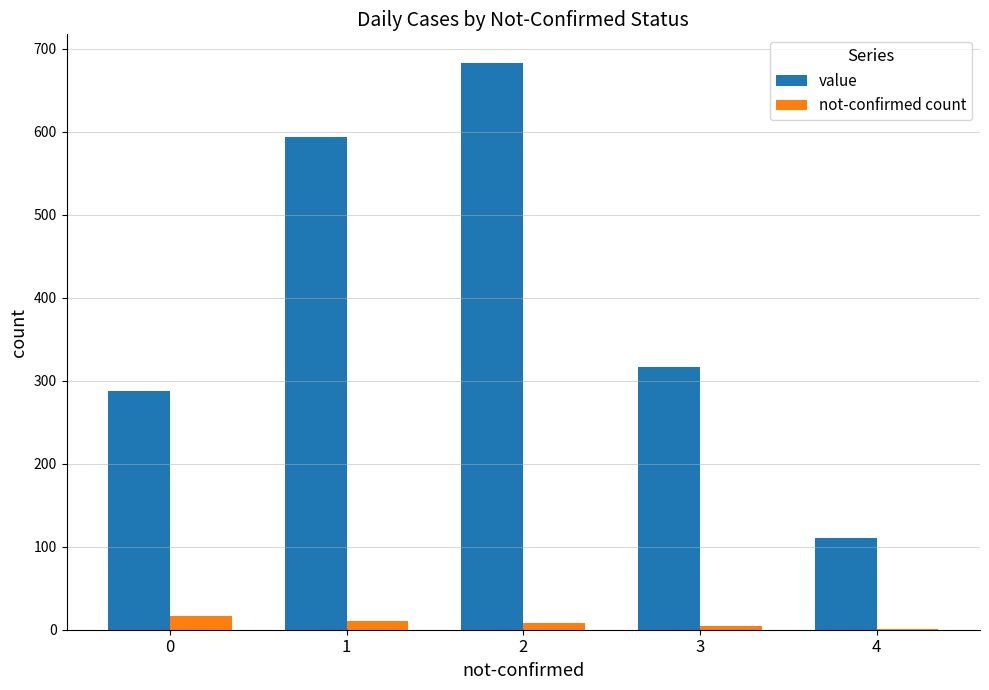

Is it true that value equals 156 at 4?

False